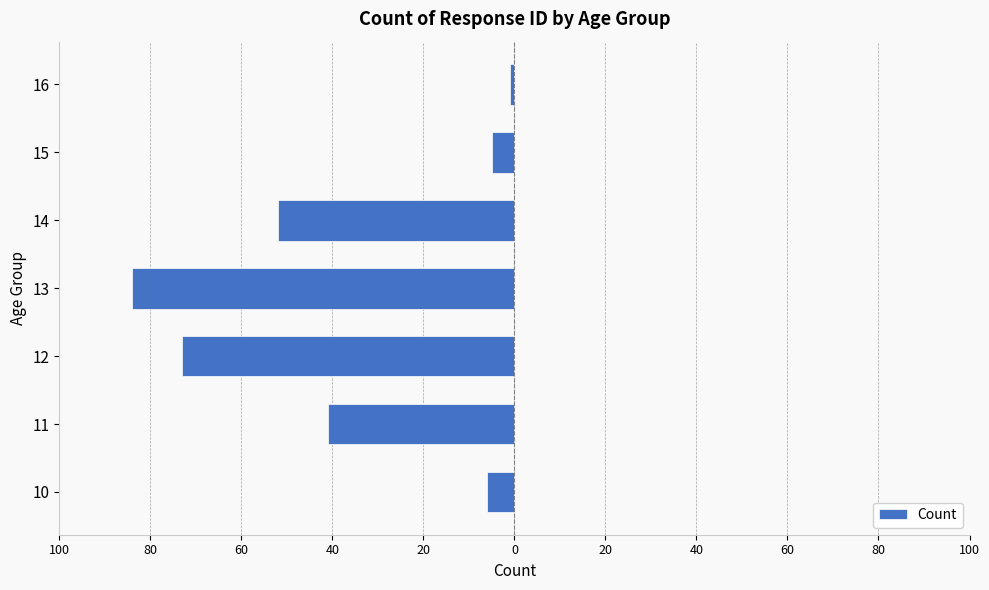

Does the chart contain any negative values?

Yes